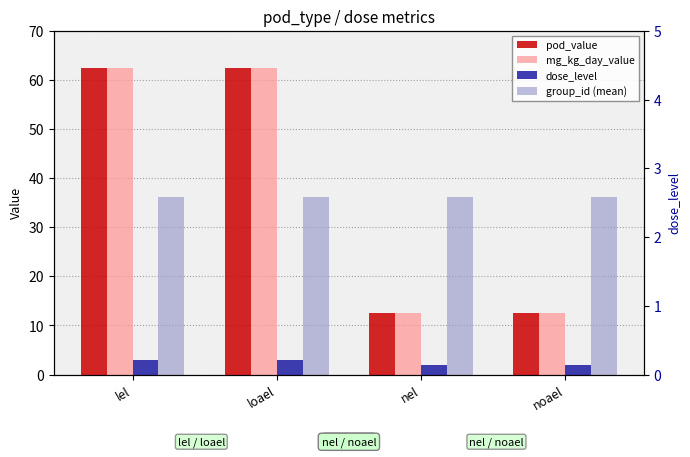

At which category does the chart reach its peak across all series?

lel